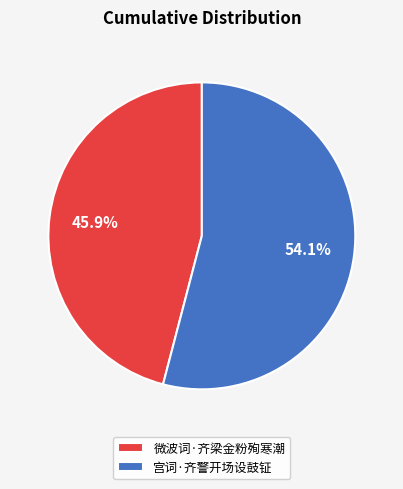

Which category has the smallest portion of the pie?

微波词·齐梁金粉殉寒潮